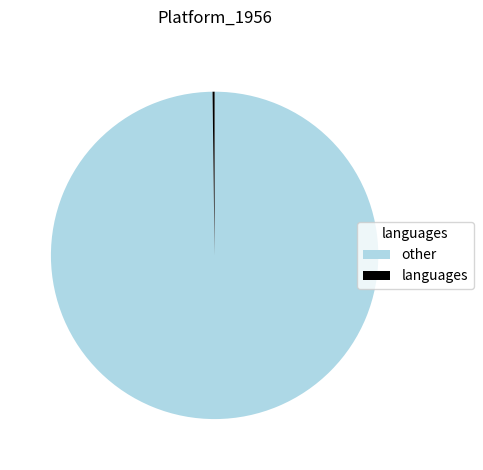

What is the majority slice?

other